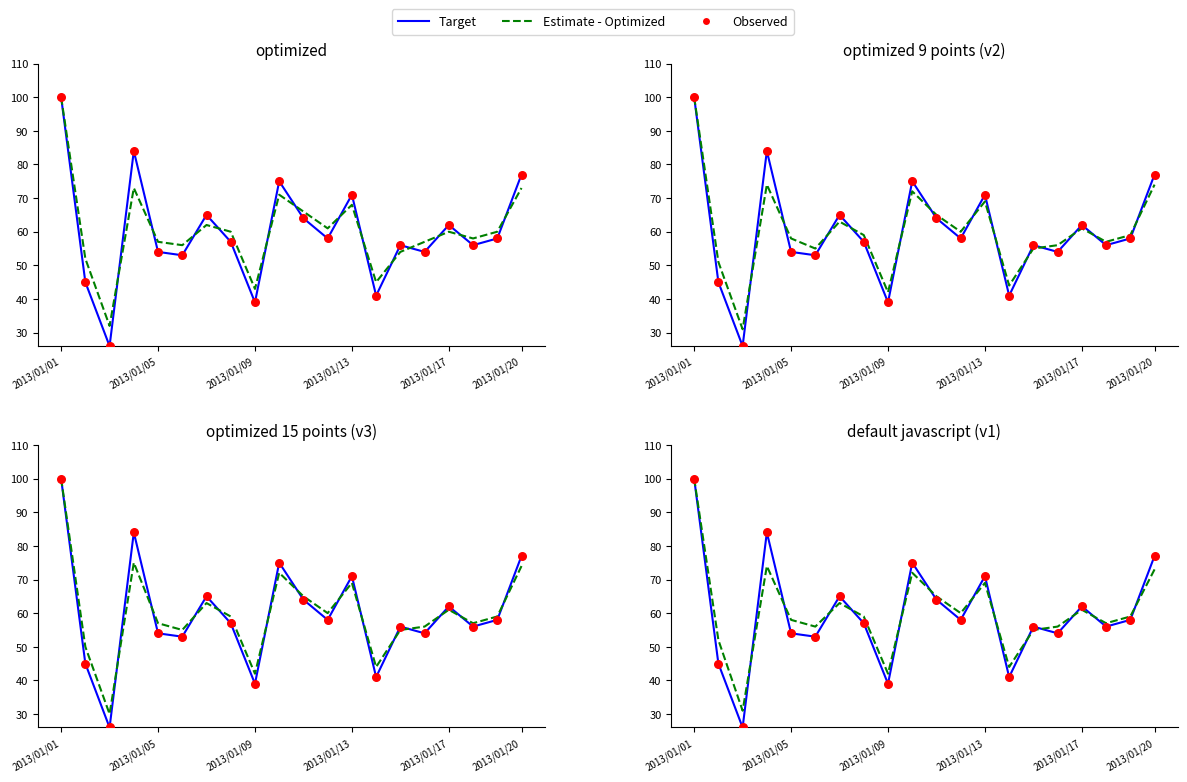

Which series reaches the minimum Y coordinate?

Target